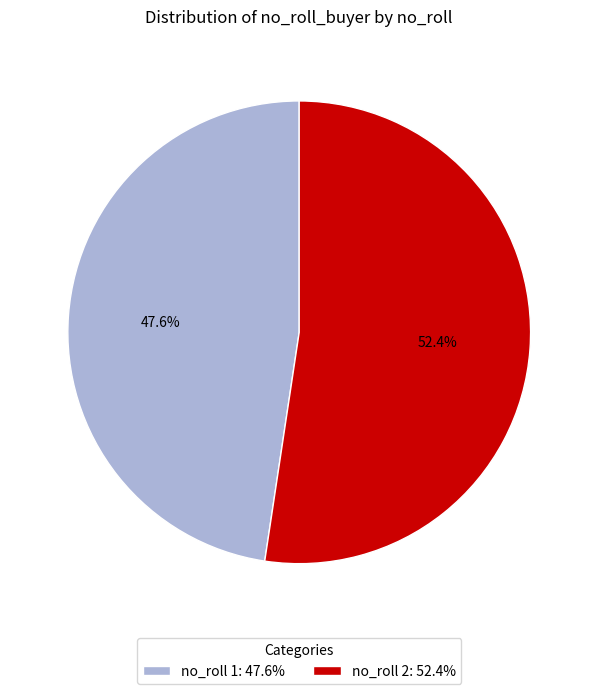

Approximately how many times larger is the value at no_roll 1: 47.6% compared to no_roll 2: 52.4%?

0.9